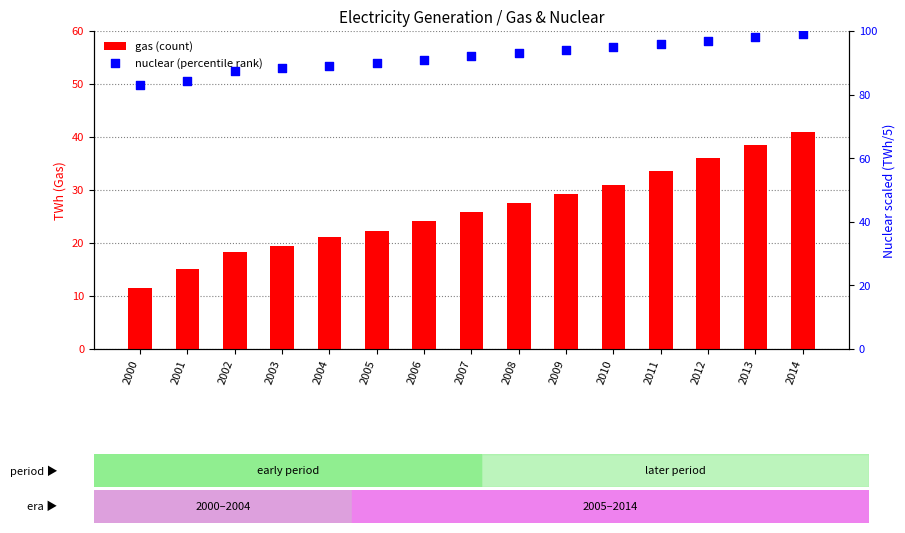

Which series has the largest Y range (max minus min)?

gas (count)